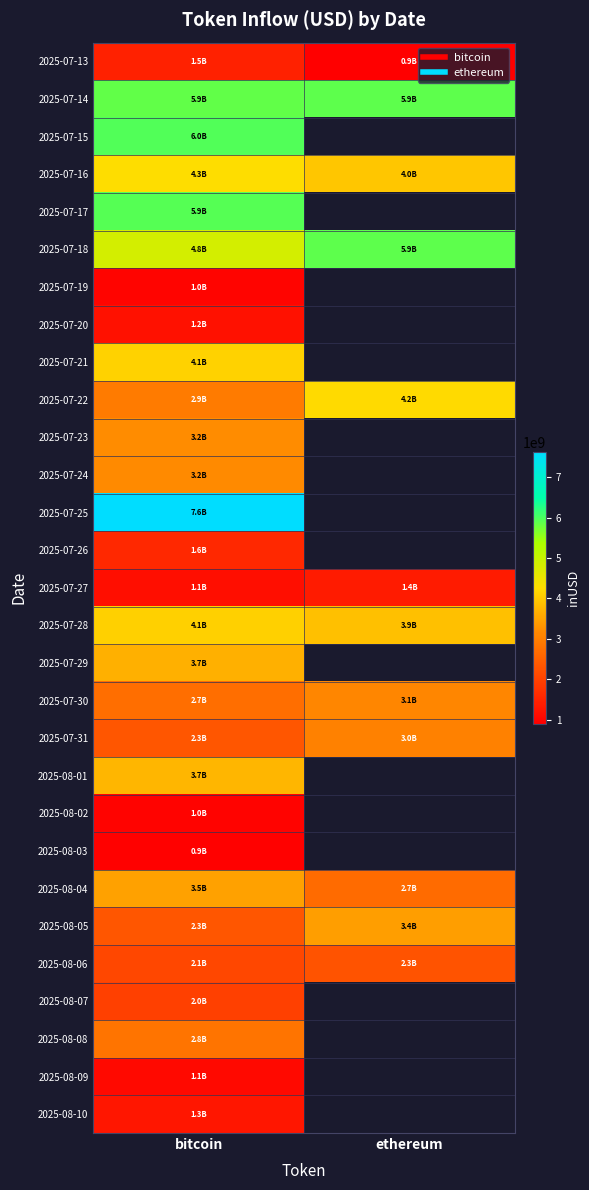

What value does the 2025-07-22 series have at bitcoin?

2948618510.4